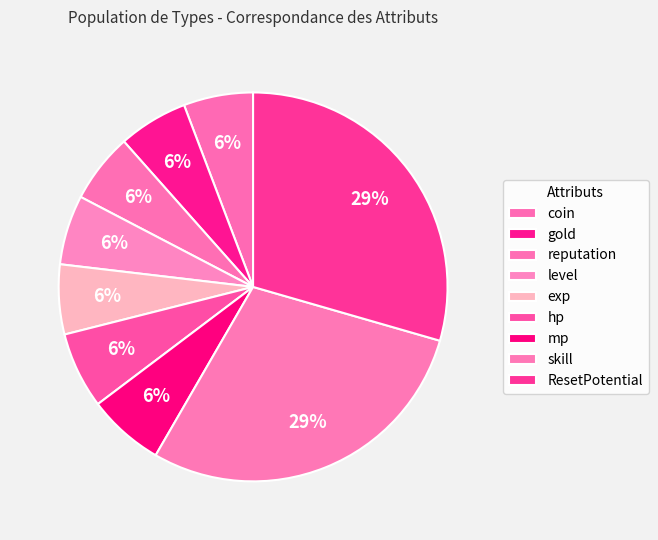

The gold slice represents 16% of the pie. True or false?

False